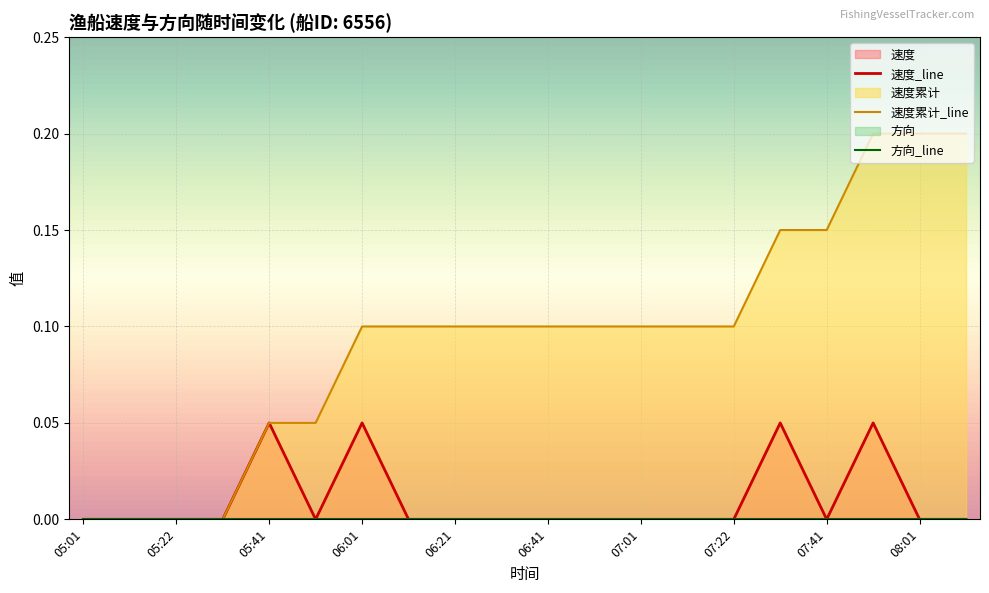

Which series has the largest total across all categories?

速度_cumsum